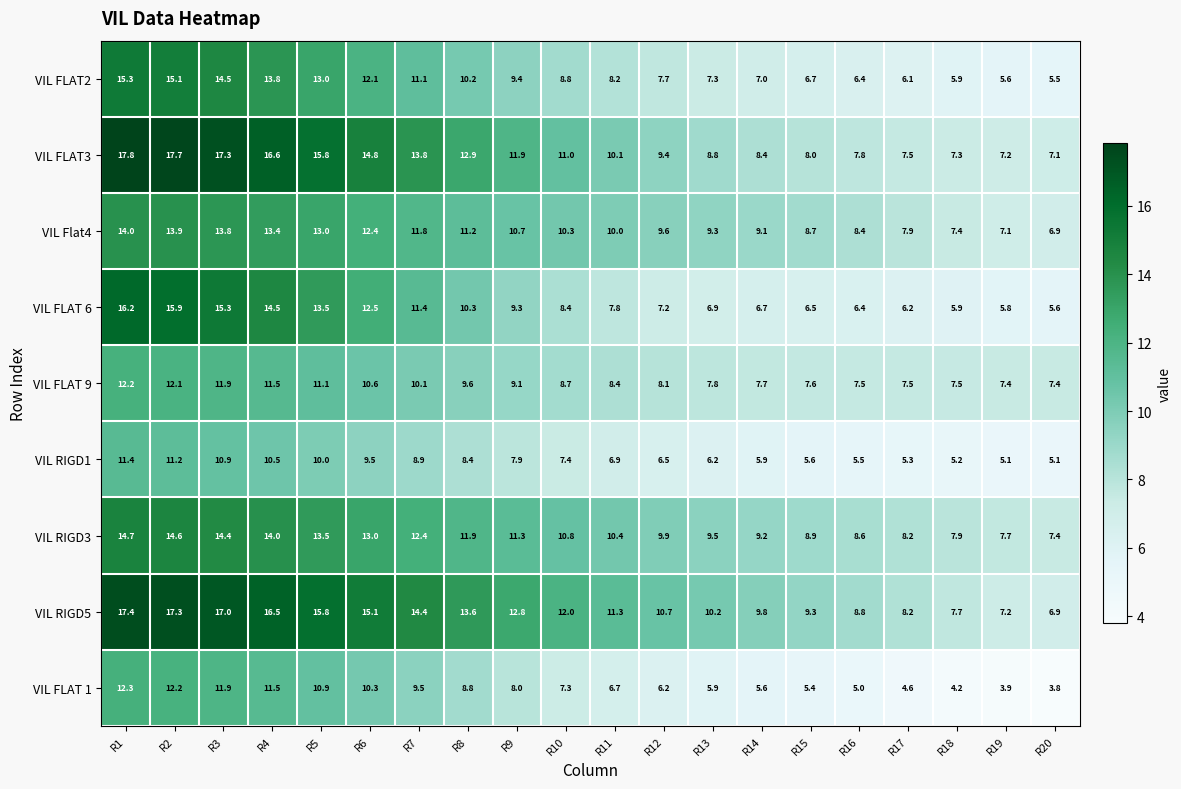

Between R1 and R8, which series saw the biggest shift?

VIL FLAT 6